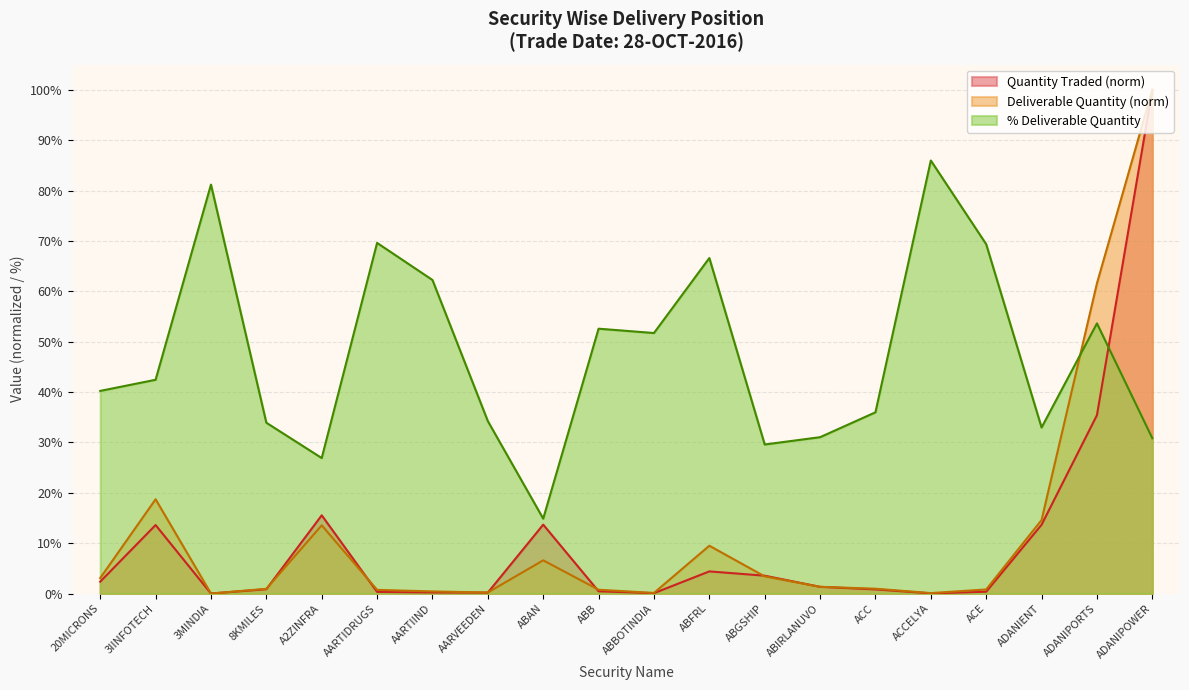

At which category is the sum across all series the highest?

ADANIPOWER